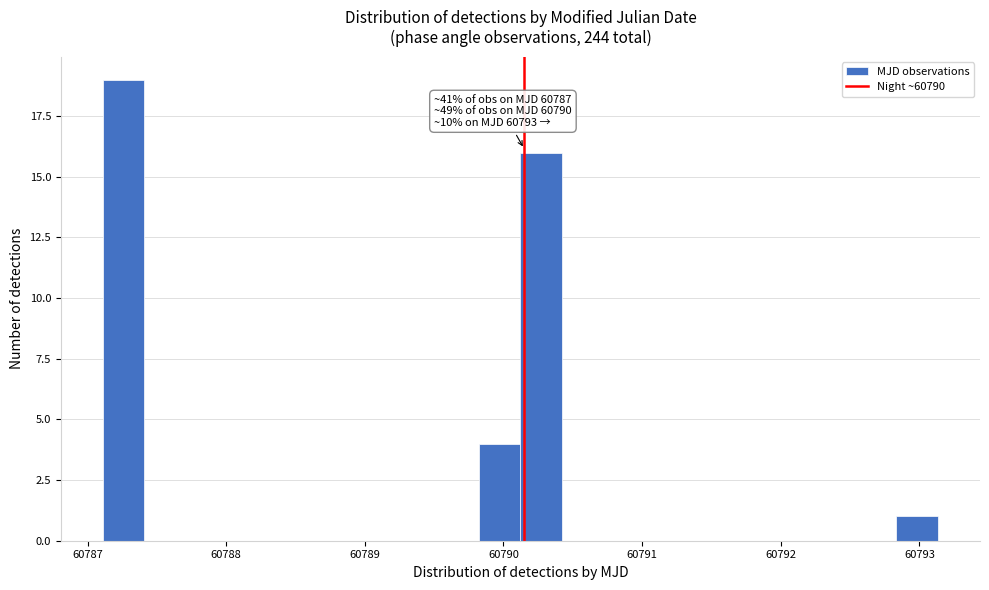

Read against the x-axis, roughly where is the centre of the tallest bar?

60787.3